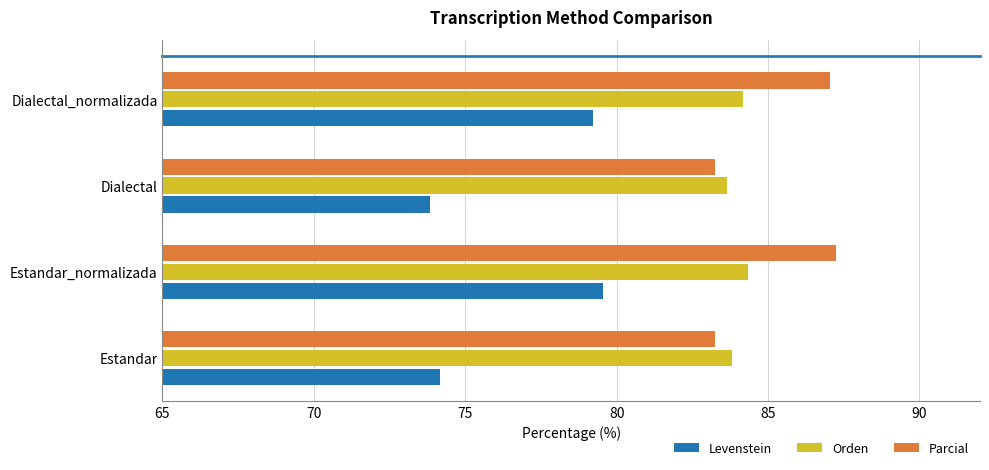

True or false: Orden has a value of 43.7 at Dialectal.

False